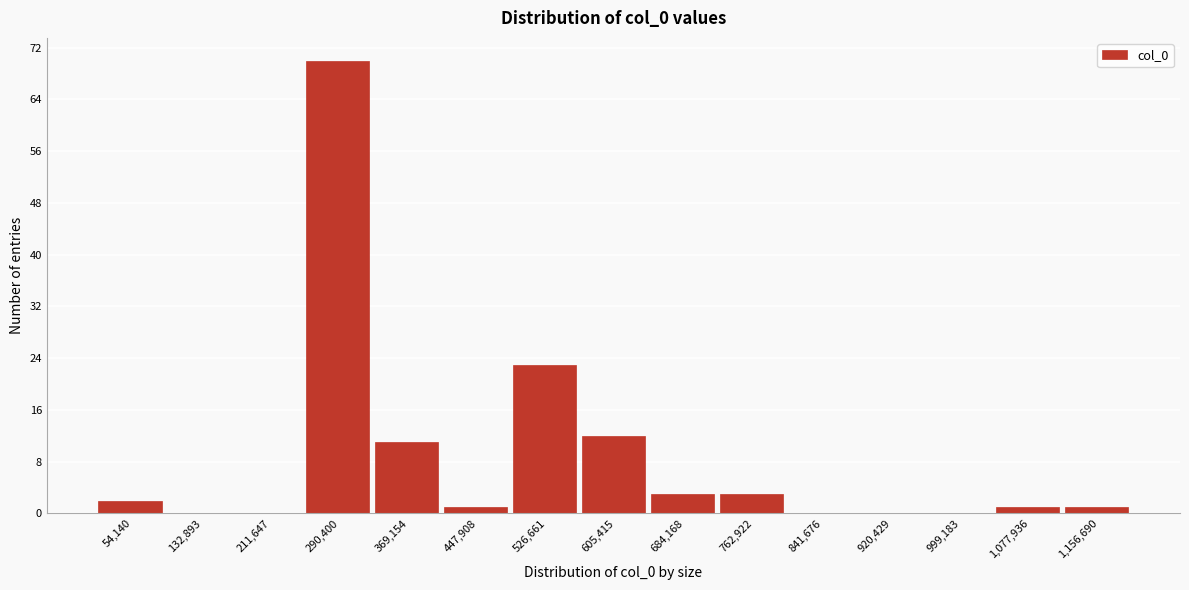

Reading left to right, transcribe all the data shown in this chart.

54,140=2	132,893=0	211,647=0	290,400=70	369,154=11	447,908=1	526,661=23	605,415=12	684,168=3	762,922=3	841,676=0	920,429=0	999,183=0	1,077,936=1	1,156,690=1